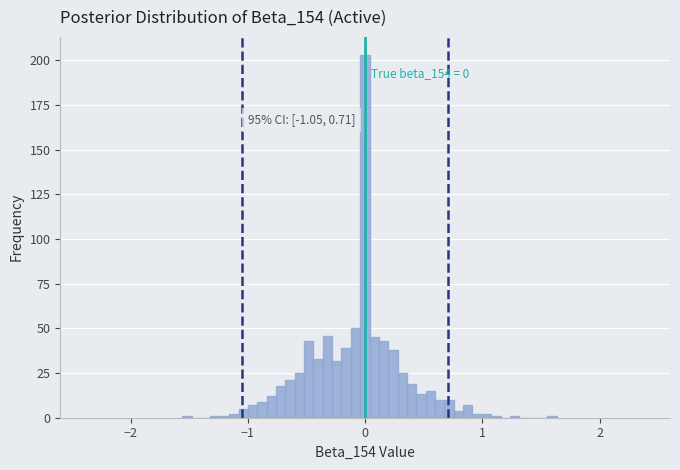

Read against the x-axis, roughly where is the centre of the tallest bar?

0.0